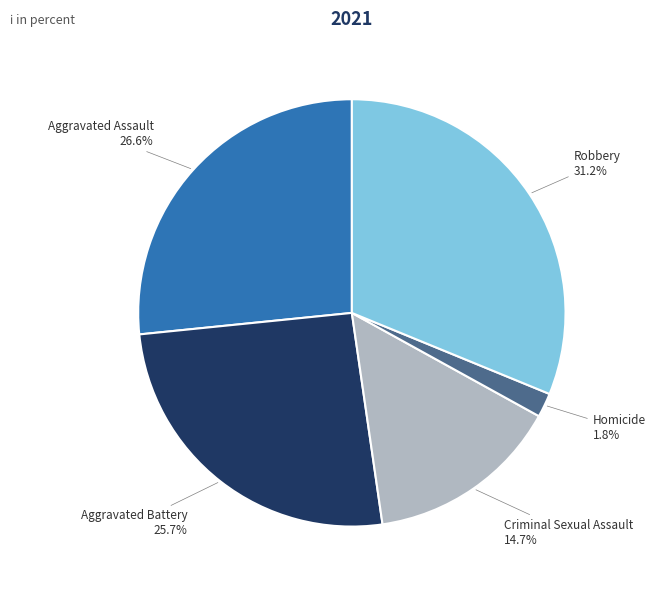

Is there any slice that represents more than half of the pie?

No